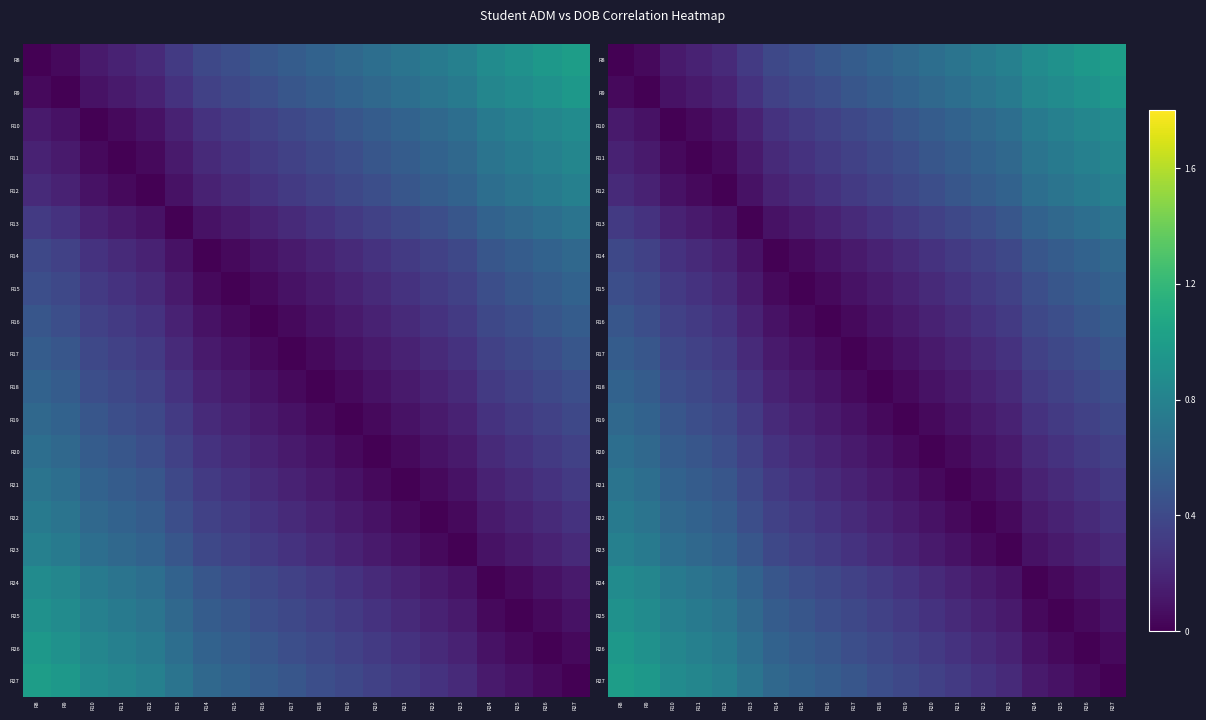

At which label is R21 closest to 0?

R21